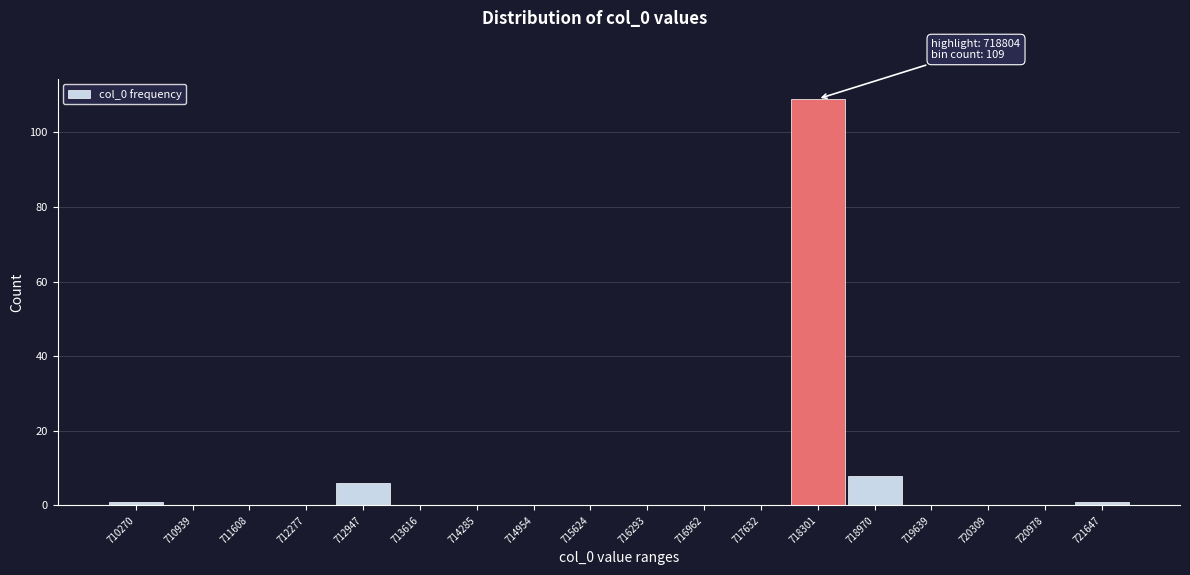

Reading left to right, what are all the values shown in this chart?

710270=1	710939=0	711608=0	712277=0	712947=6	713616=0	714285=0	714954=0	715624=0	716293=0	716962=0	717632=0	718301=109	718970=8	719639=0	720309=0	720978=0	721647=1